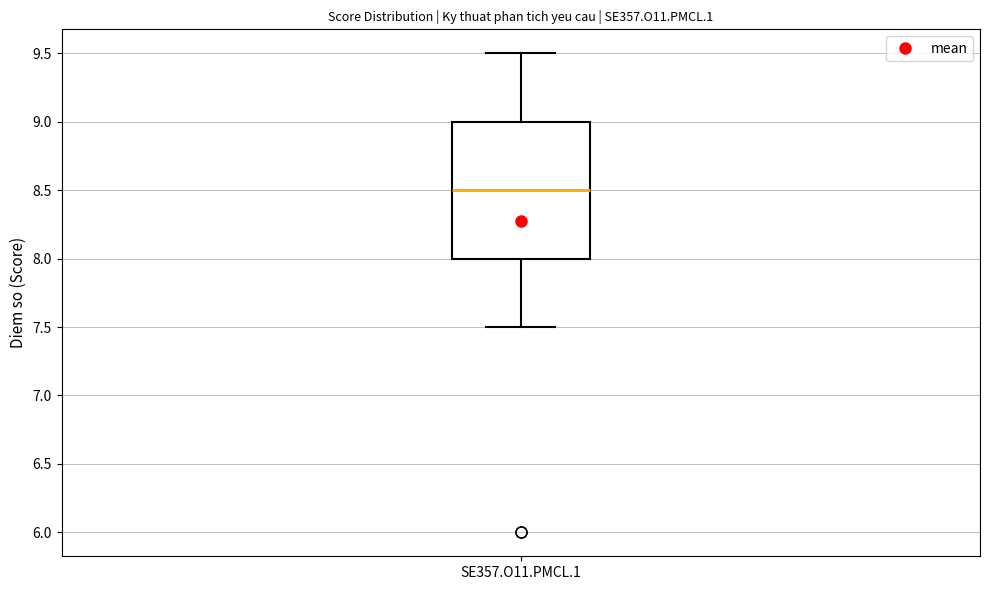

Transcribe this box plot: give where the median line is, the range the box spans, and where the two whiskers end, as read against the y-axis. The values are not printed on the chart, so give them approximately, as read against the axis.

median 8.5, box 8.0 to 9.0, whiskers 7.5 to 9.5